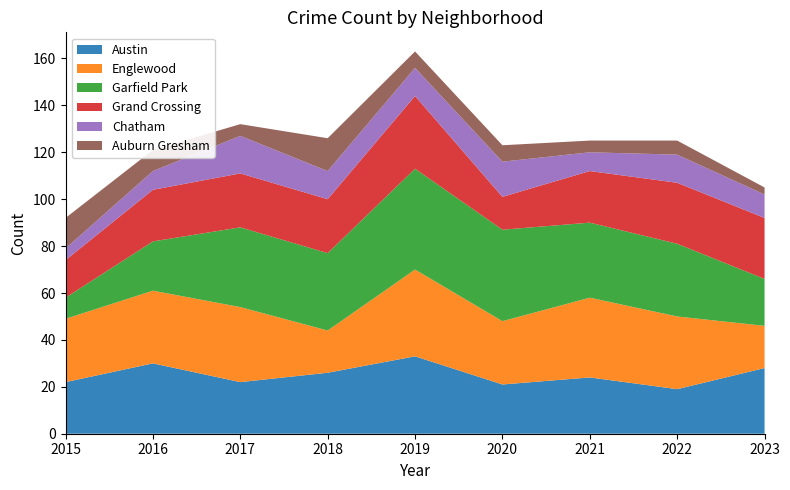

Reading right to left, extract all data points from this chart.

Austin: 2023=28	2022=19	2021=24	2020=21	2019=33	2018=26	2017=22	2016=30	2015=22
Englewood: 2023=18	2022=31	2021=34	2020=27	2019=37	2018=18	2017=32	2016=31	2015=27
Garfield Park: 2023=20	2022=31	2021=32	2020=39	2019=43	2018=33	2017=34	2016=21	2015=9
Grand Crossing: 2023=26	2022=26	2021=22	2020=14	2019=31	2018=23	2017=23	2016=22	2015=16
Chatham: 2023=10	2022=12	2021=8	2020=15	2019=12	2018=12	2017=16	2016=8	2015=5
Auburn Gresham: 2023=3	2022=6	2021=5	2020=7	2019=7	2018=14	2017=5	2016=9	2015=13